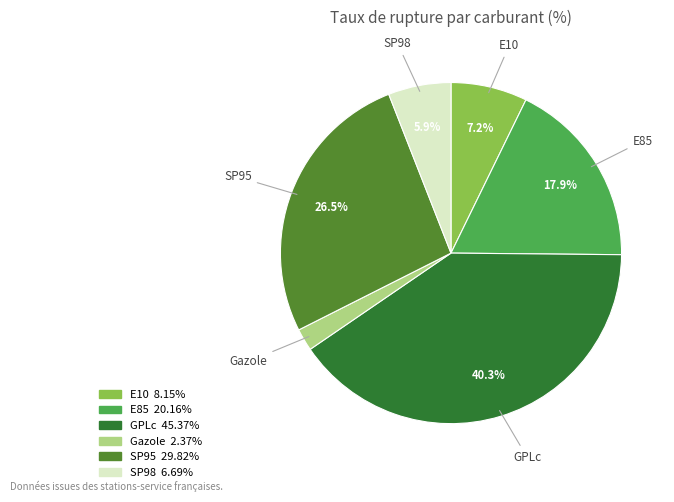

To the nearest percent, what is the difference between the SP95 and Gazole slice percentages?

24%